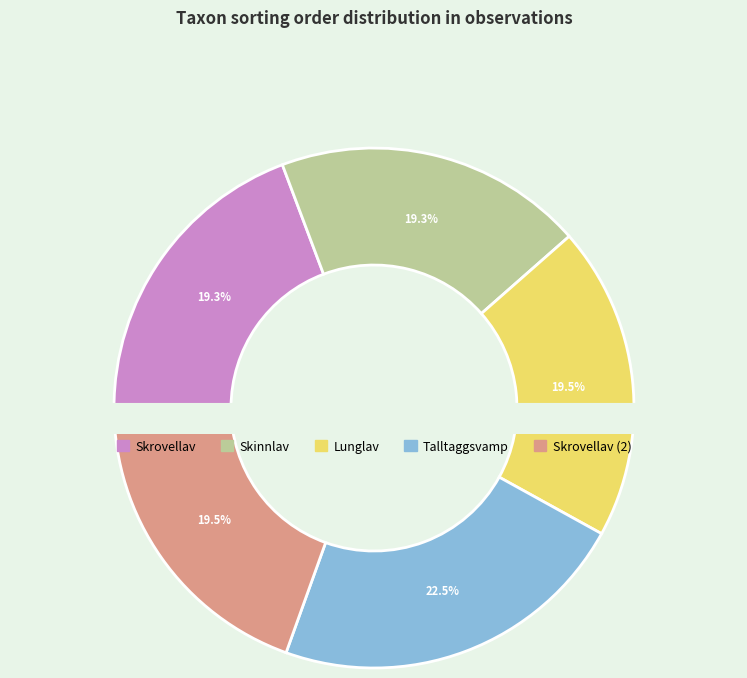

Is there any slice that represents more than half of the pie?

No